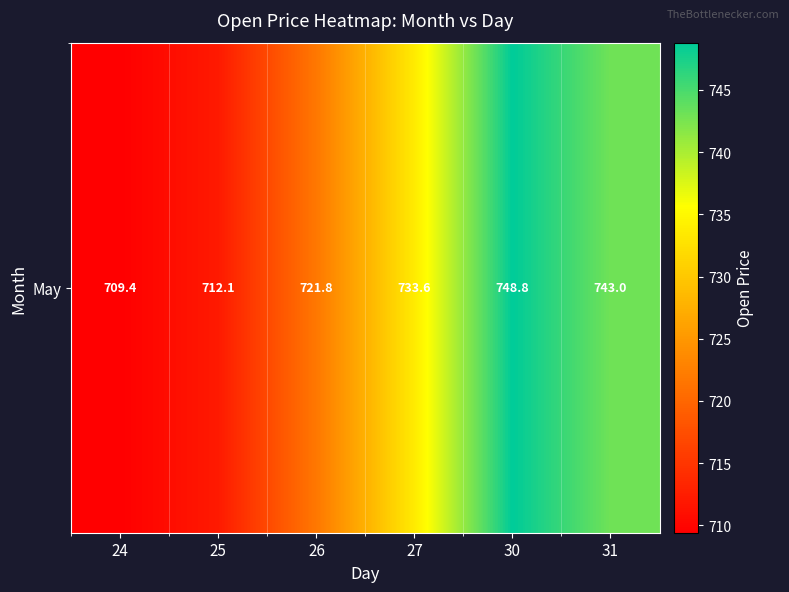

How many data points are above 733?

3